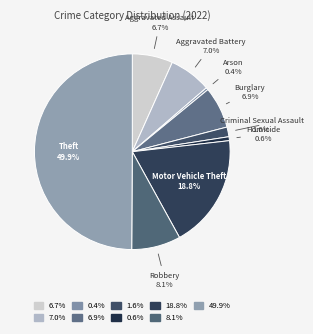

What is the largest slice in the pie chart?

Theft